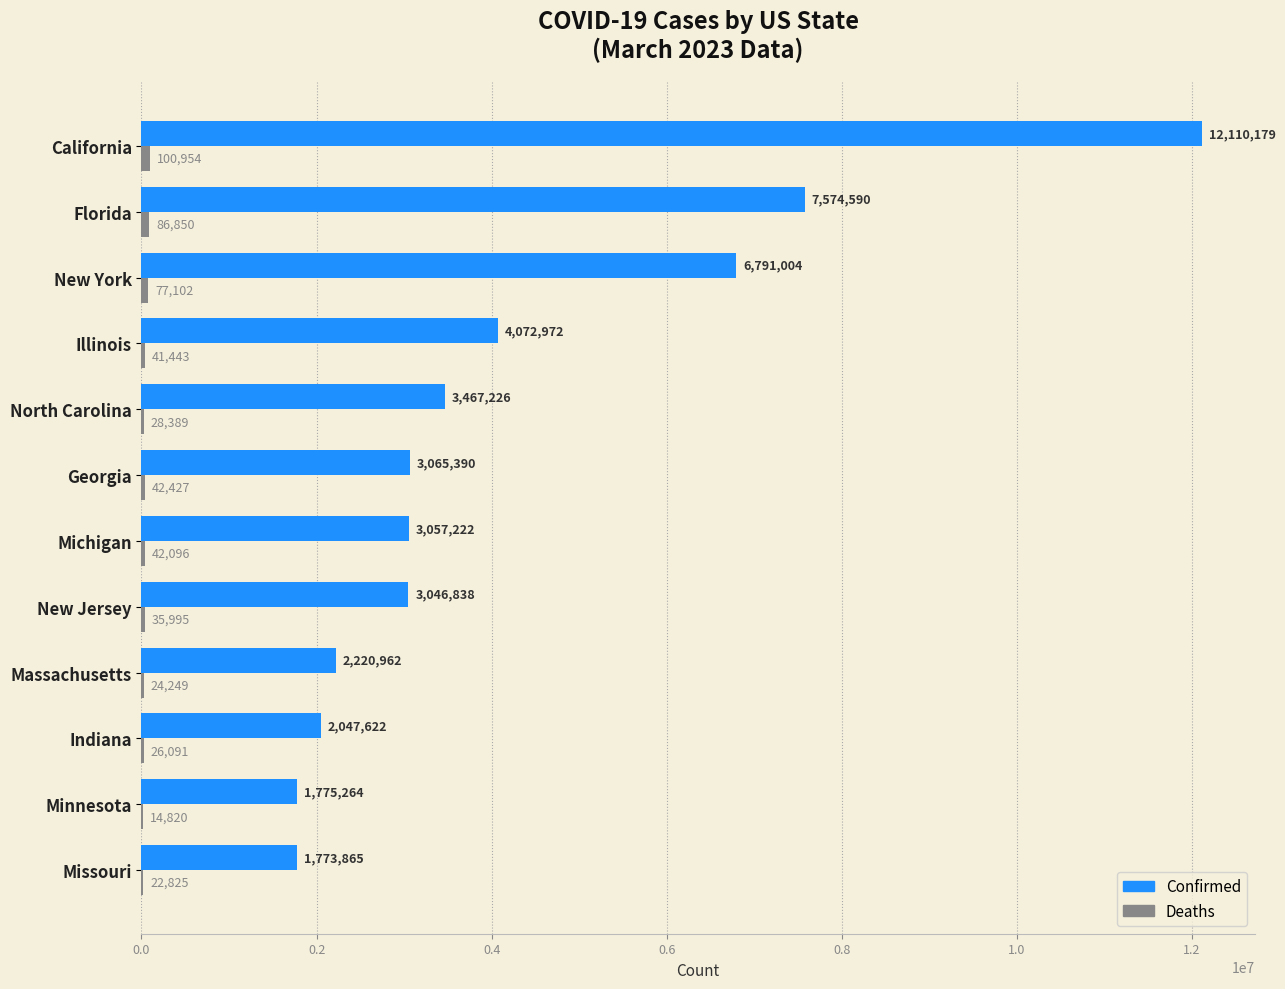

Read the Confirmed value at Georgia, to the nearest 100.

3065400